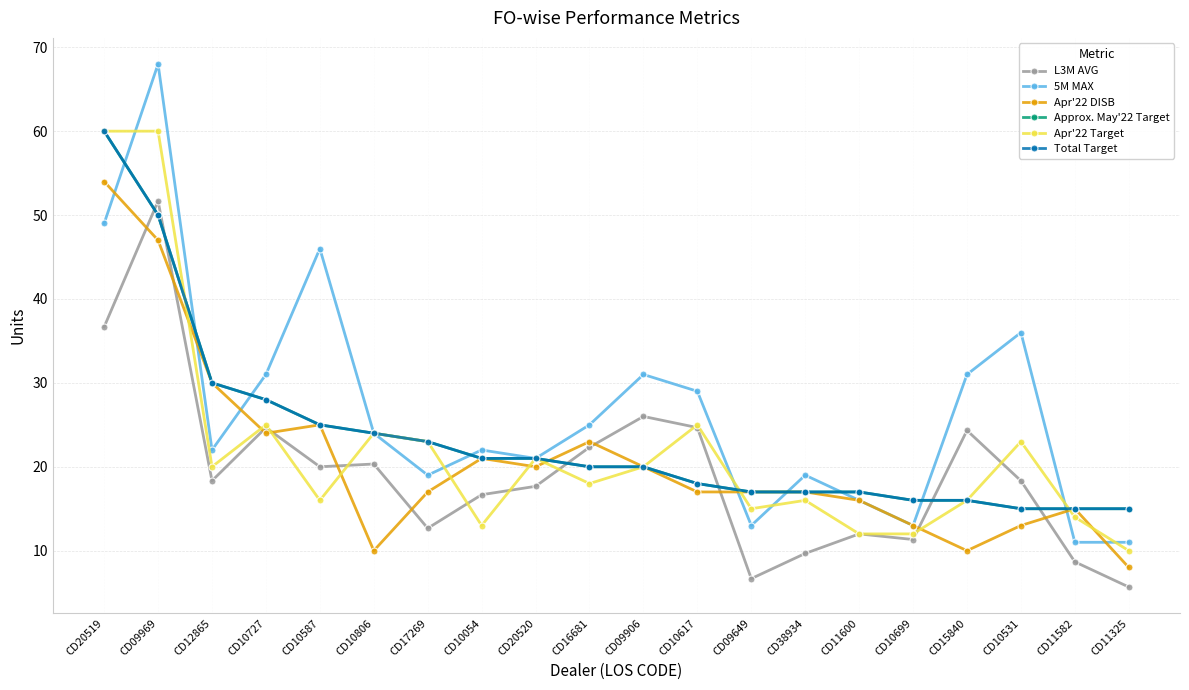

What is the smallest value displayed?

5.7